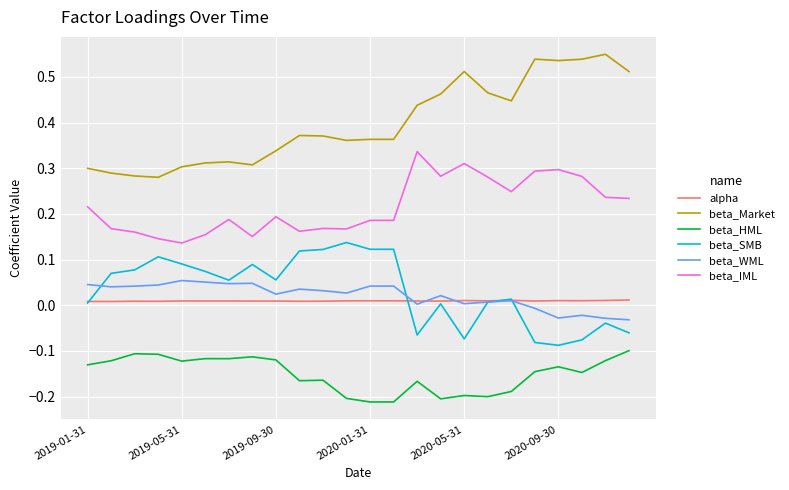

True or false: beta_Market and beta_WML intersect in this chart.

False